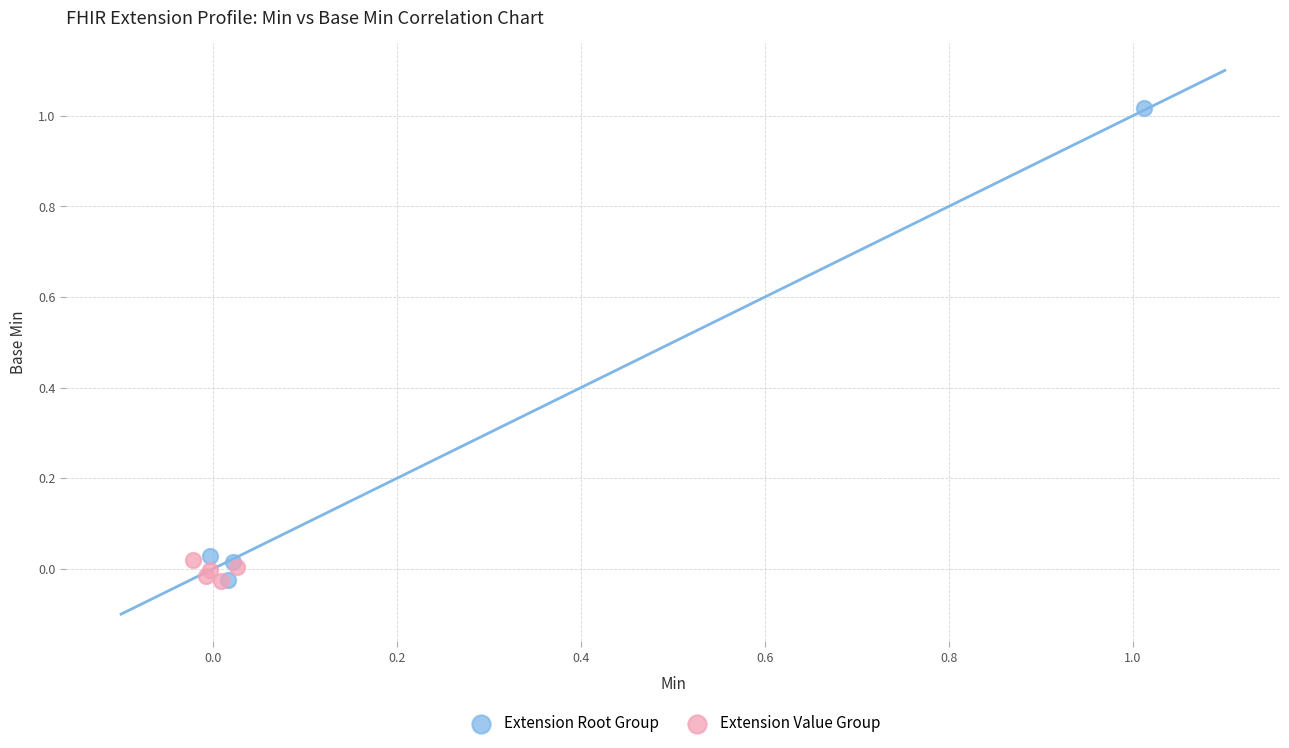

What are all the series names shown in the legend?

Extension Root Group, Extension Value Group